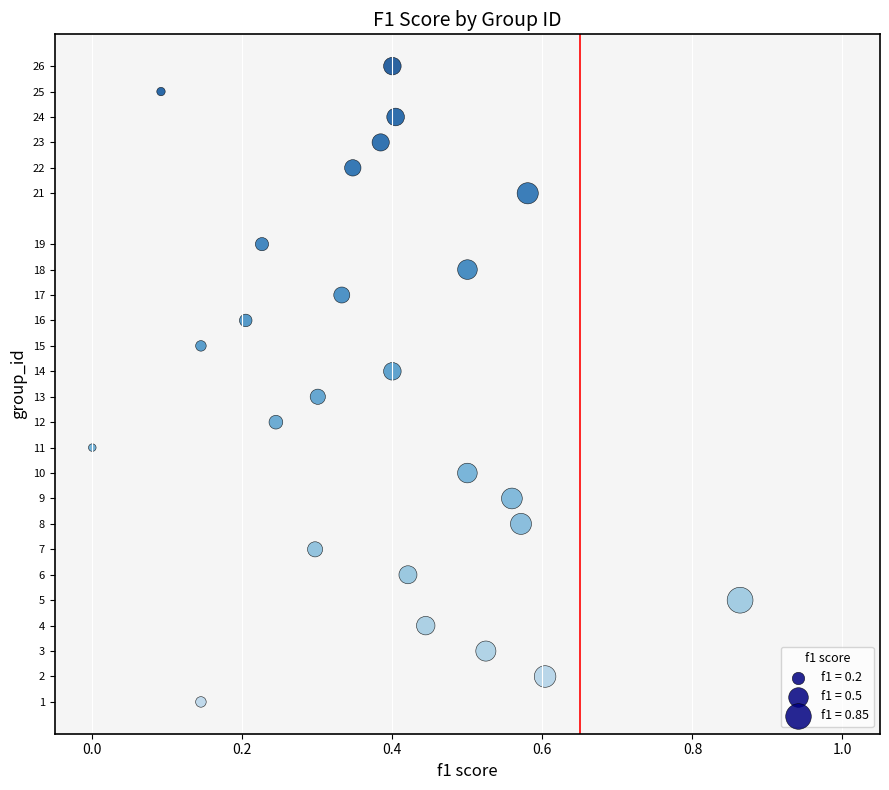

What is the range of Y values (max minus min)?

25